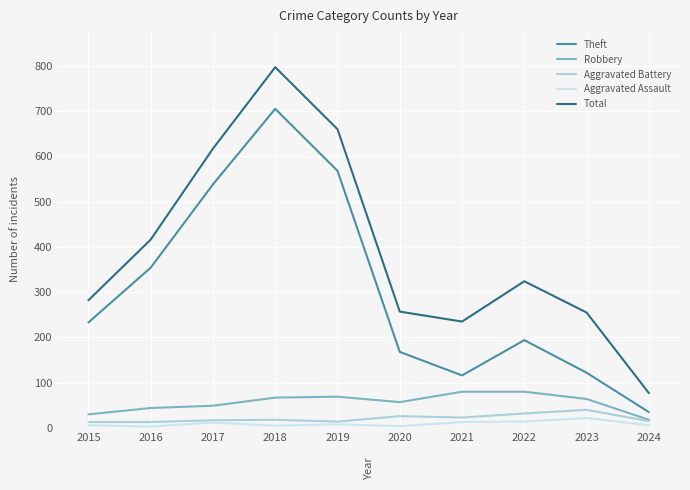

At 2020, list the series in order from smallest to largest.

Aggravated Assault, Aggravated Battery, Robbery, Theft, Total